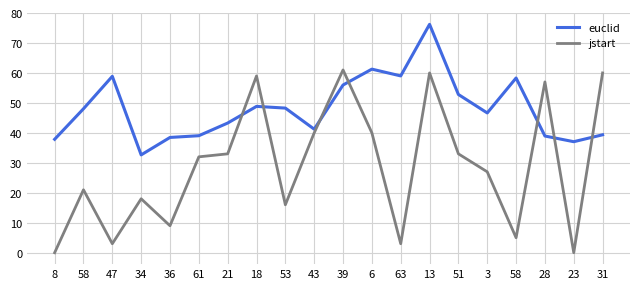

What is the sum of the euclid values at 6 and 61?

100.3